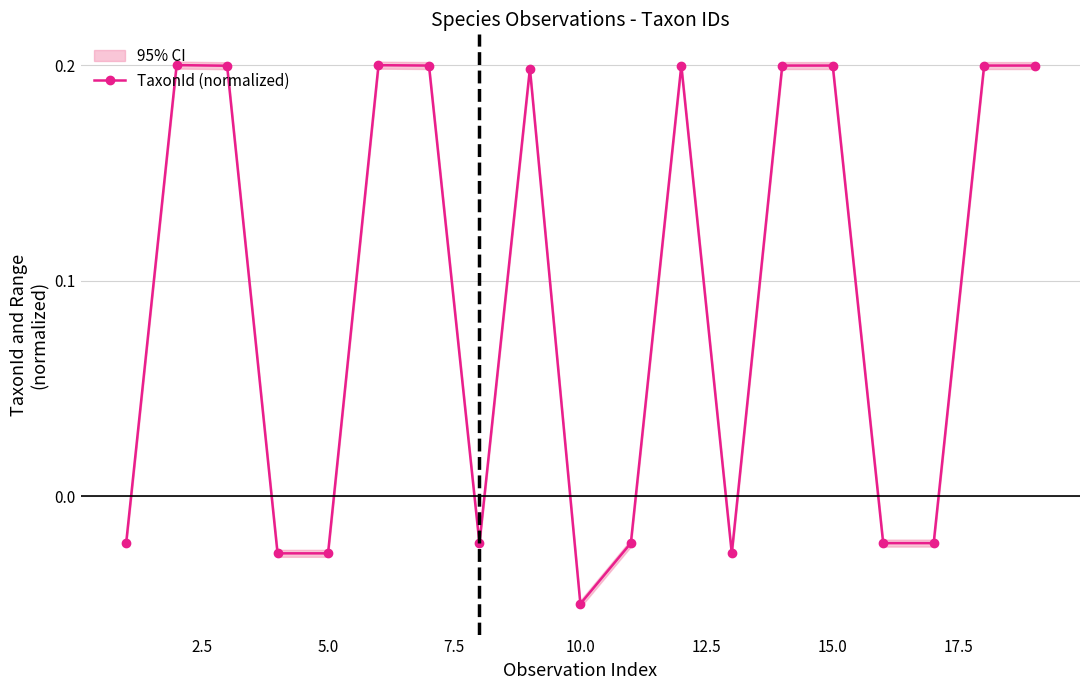

How many values are below zero?

9